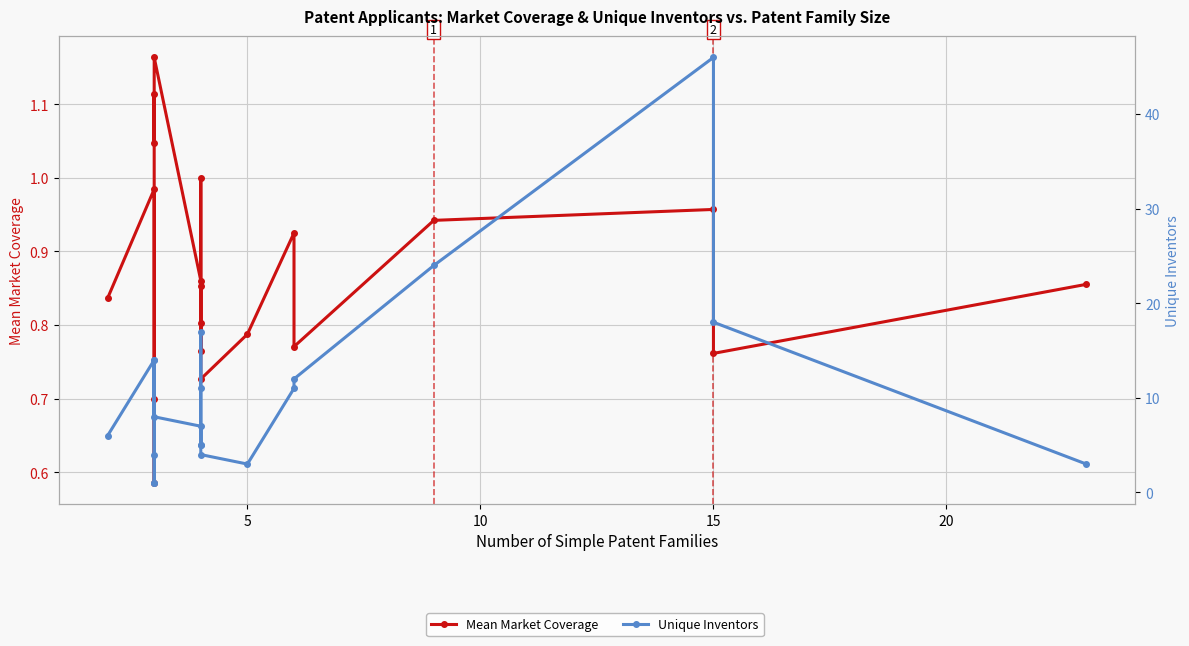

True or false: Mean Market Coverage and Unique Inventors intersect in this chart.

False